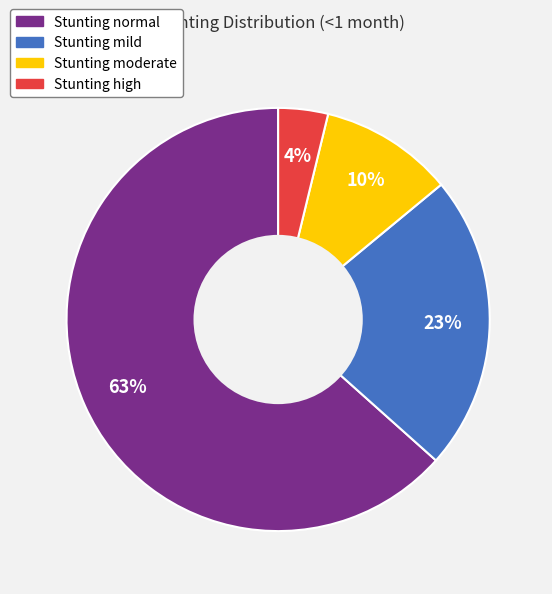

To the nearest percent, what is the combined percentage of Stunting normal and Stunting mild?

86%